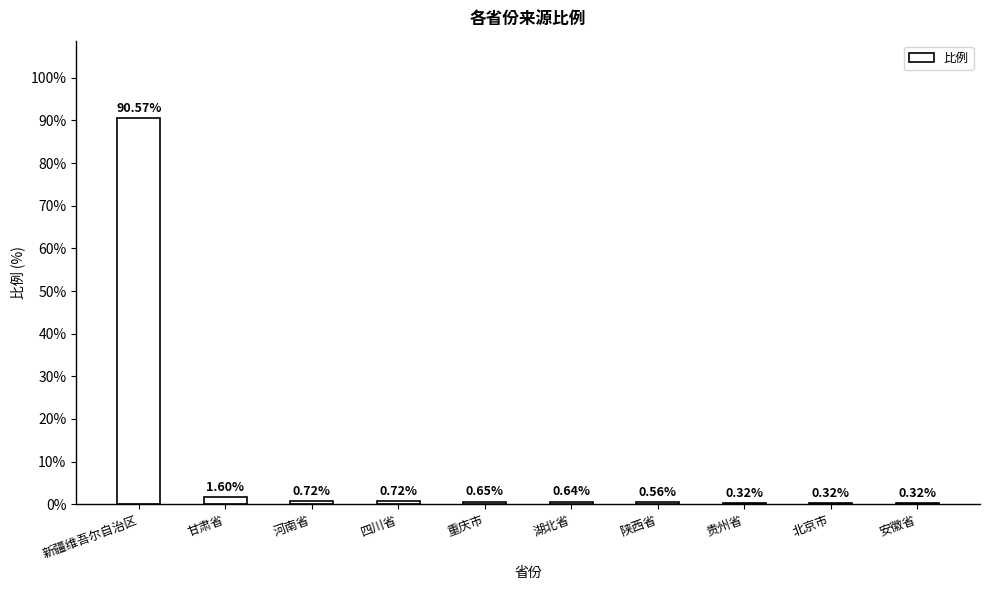

What is the sum of the values at 陕西省 and 重庆市?

1.2